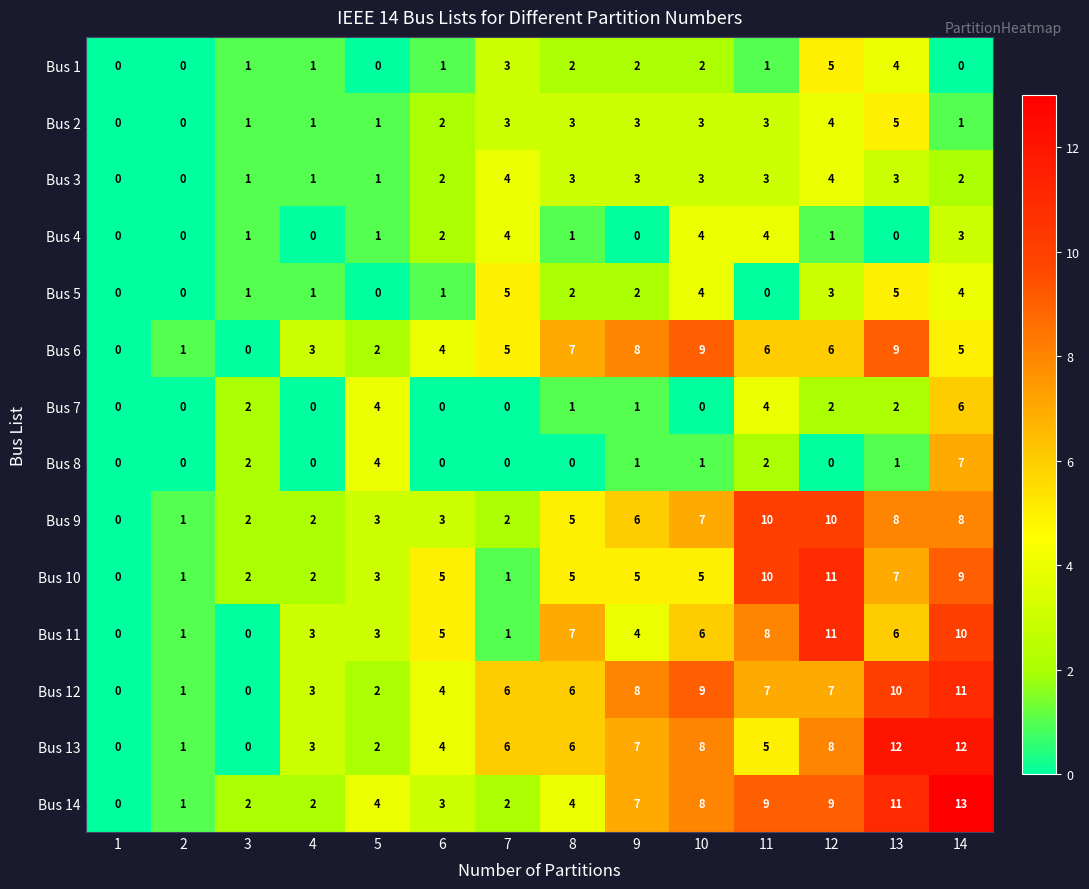

Count the Bus 9 values in the range 2 to 8.

10